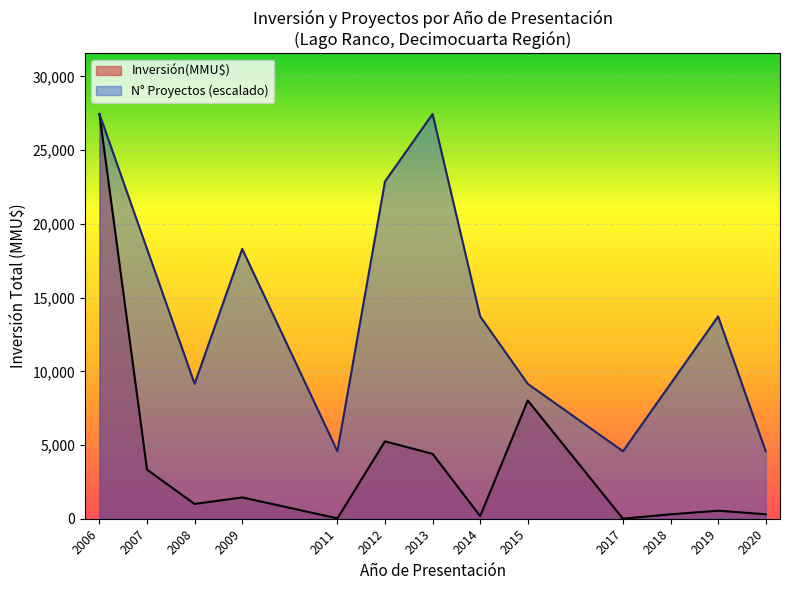

Which series has the widest spread of values?

Inversión(MMU$)